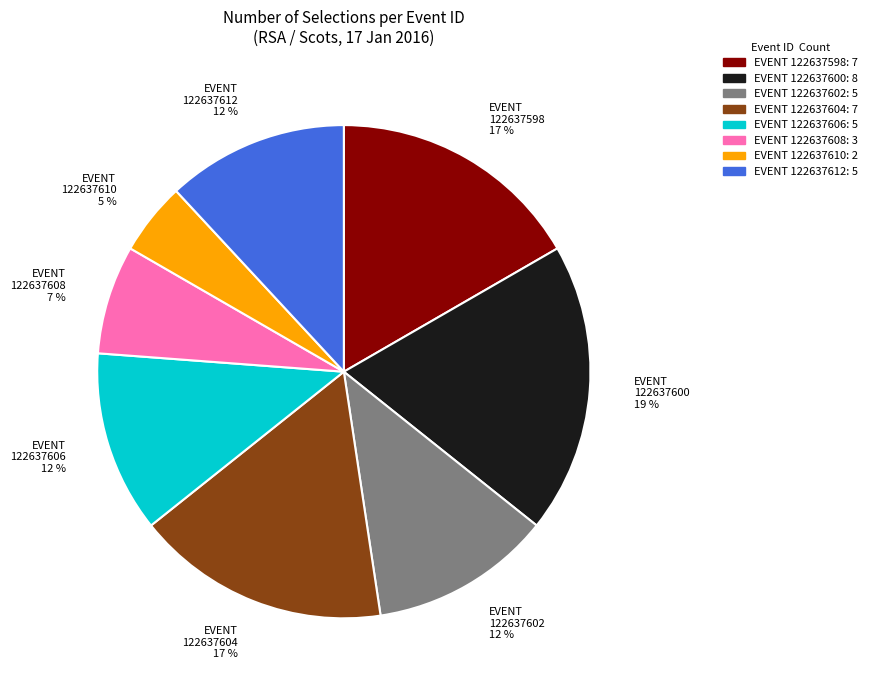

Is there any slice that represents more than half of the pie?

No